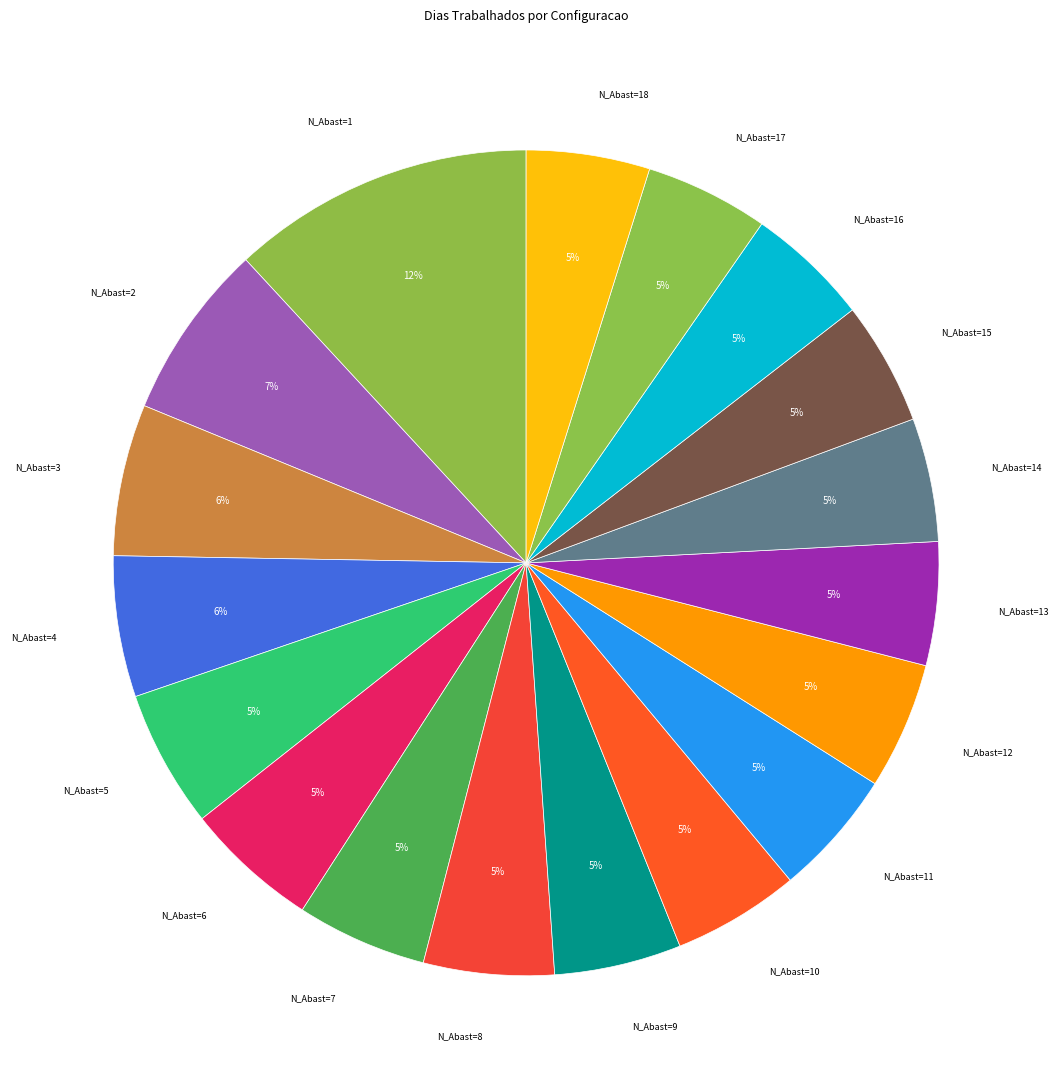

To the nearest percent, what is the difference between the largest and smallest slice percentages?

7%